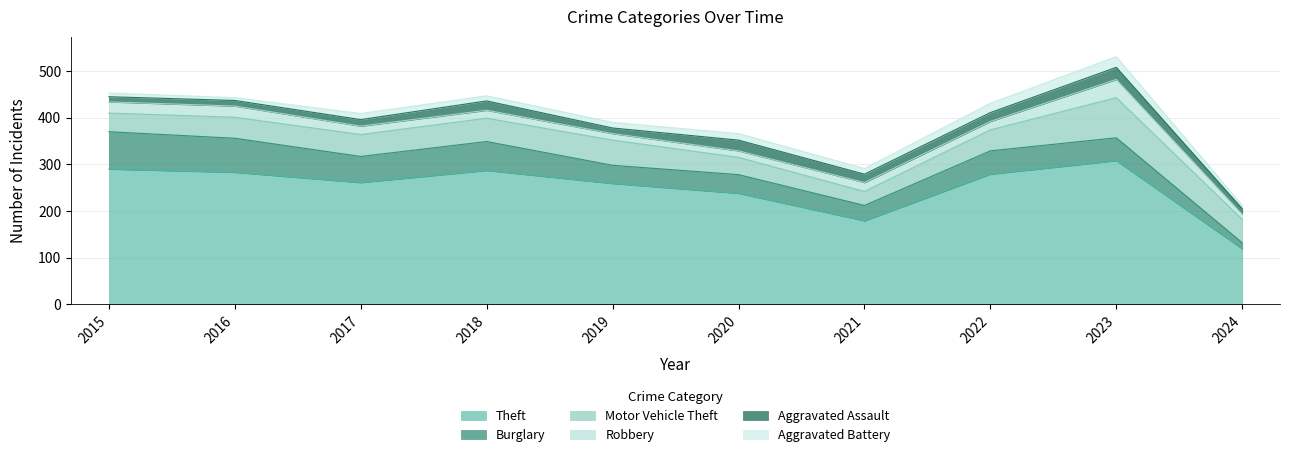

At which label is Aggravated Assault closest to 18?

2021